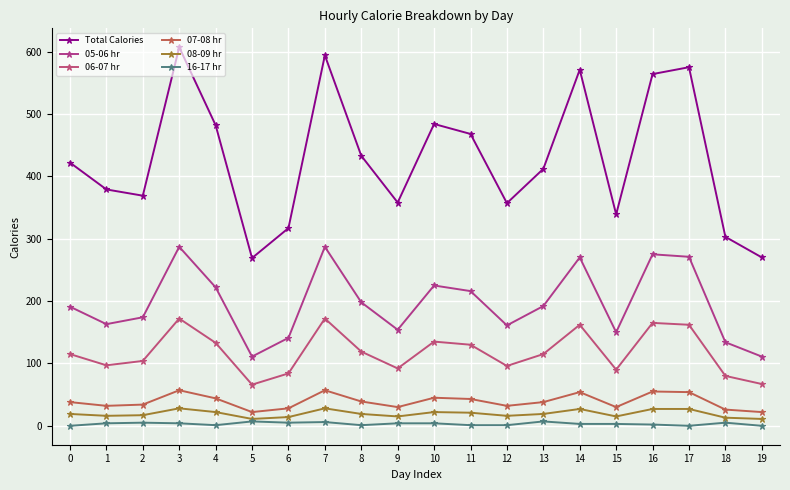

True or false: 08-09 hr and Total Calories cross at least once.

False